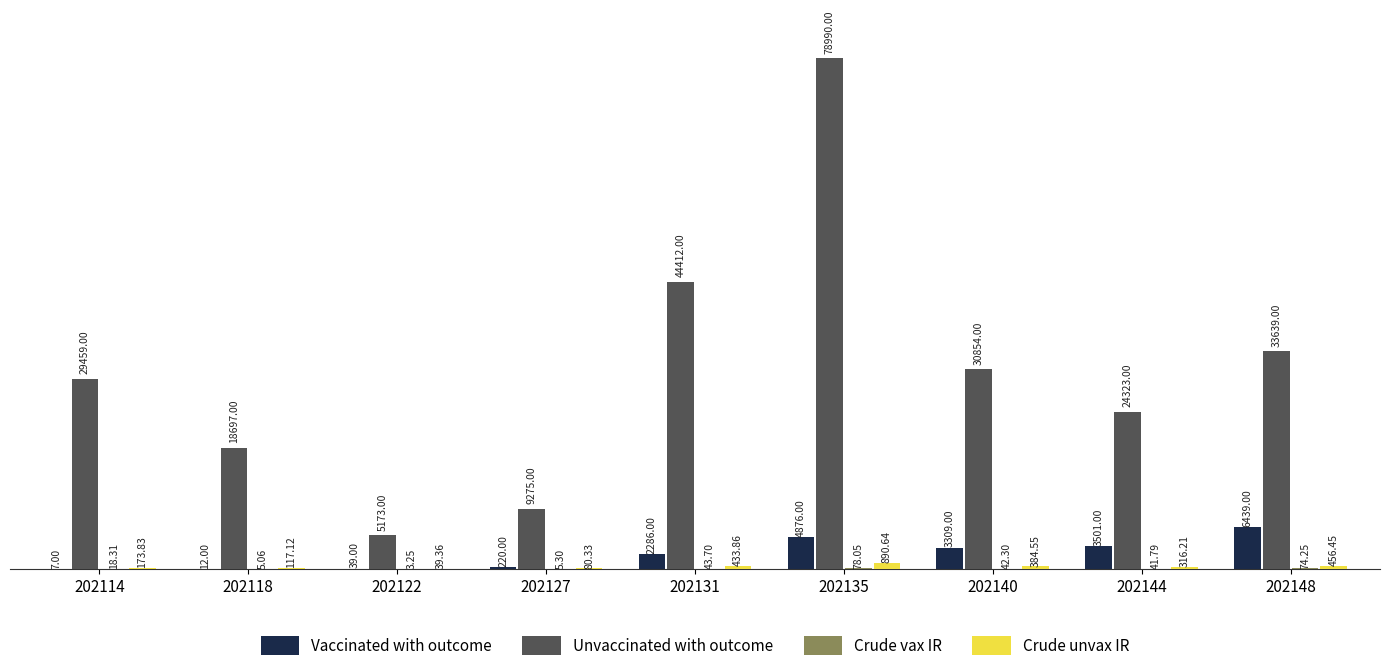

How many groups of bars are there?

9